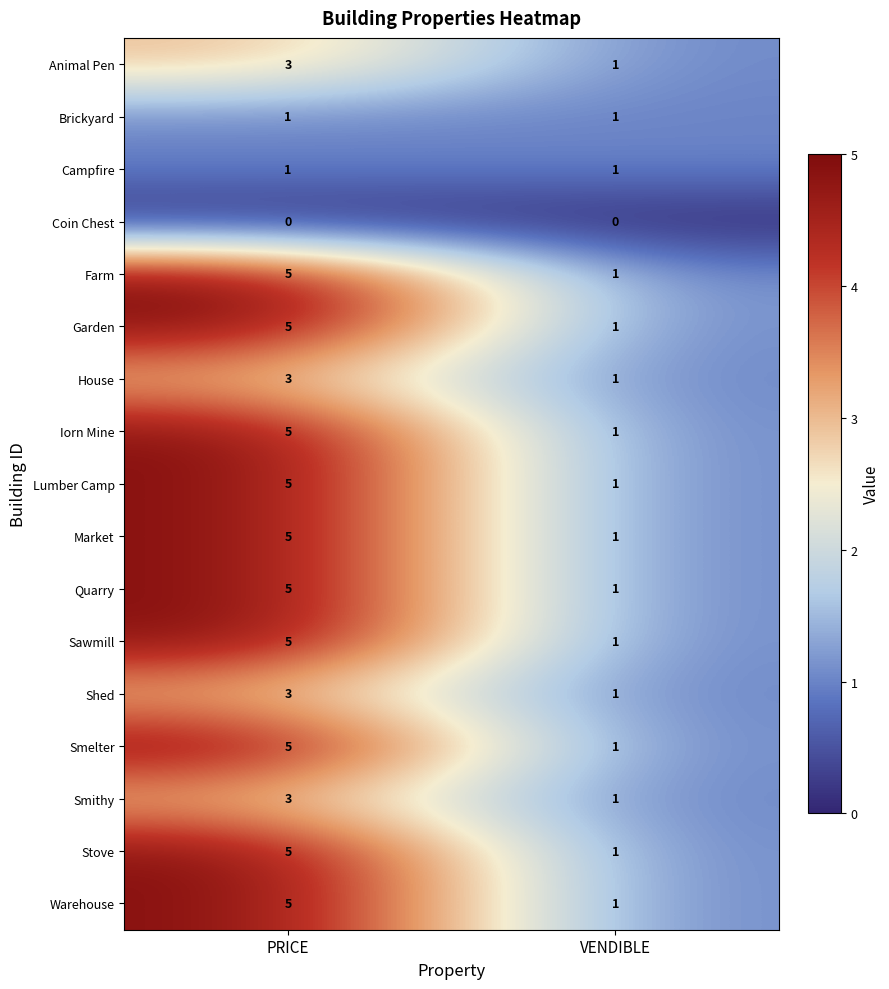

Count the number of categories in the chart.

2